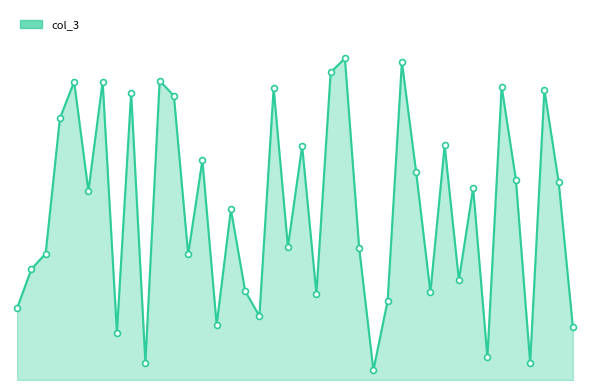

Does the chart have visible grid lines?

No